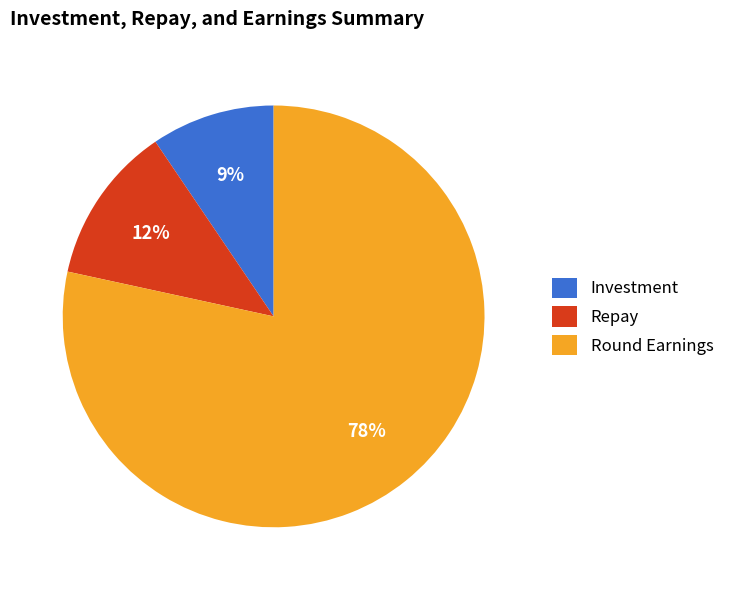

True or false: Investment accounts for 17% of the total.

False